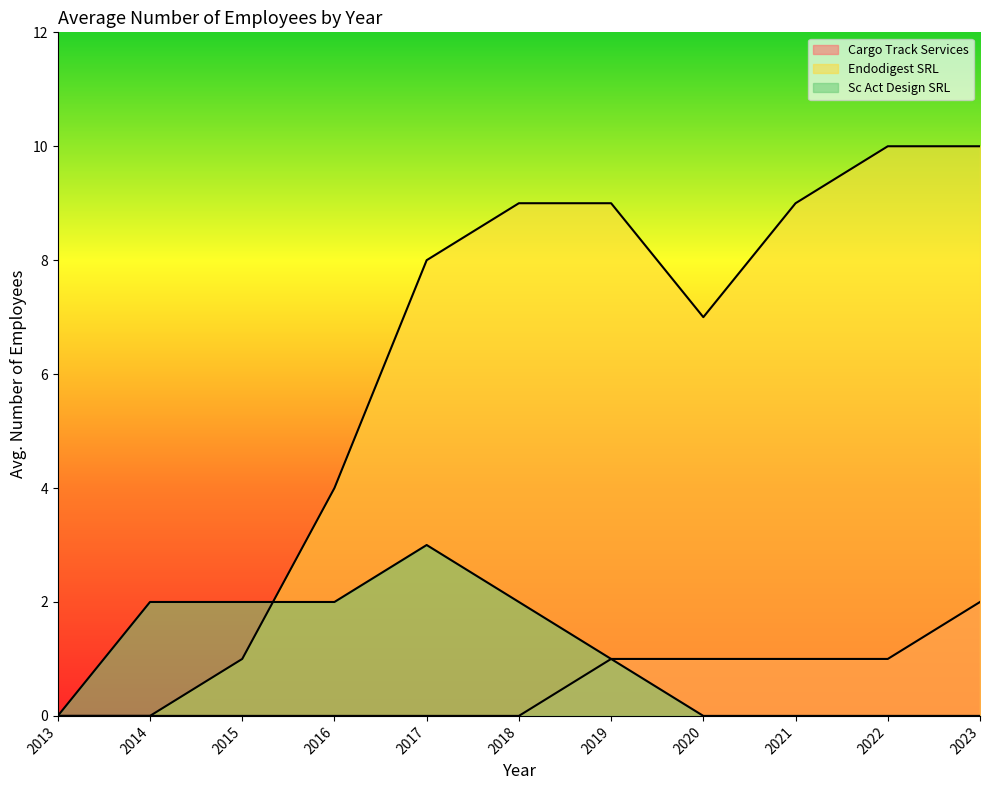

How many values in the Endodigest SRL series exceed 8?

5